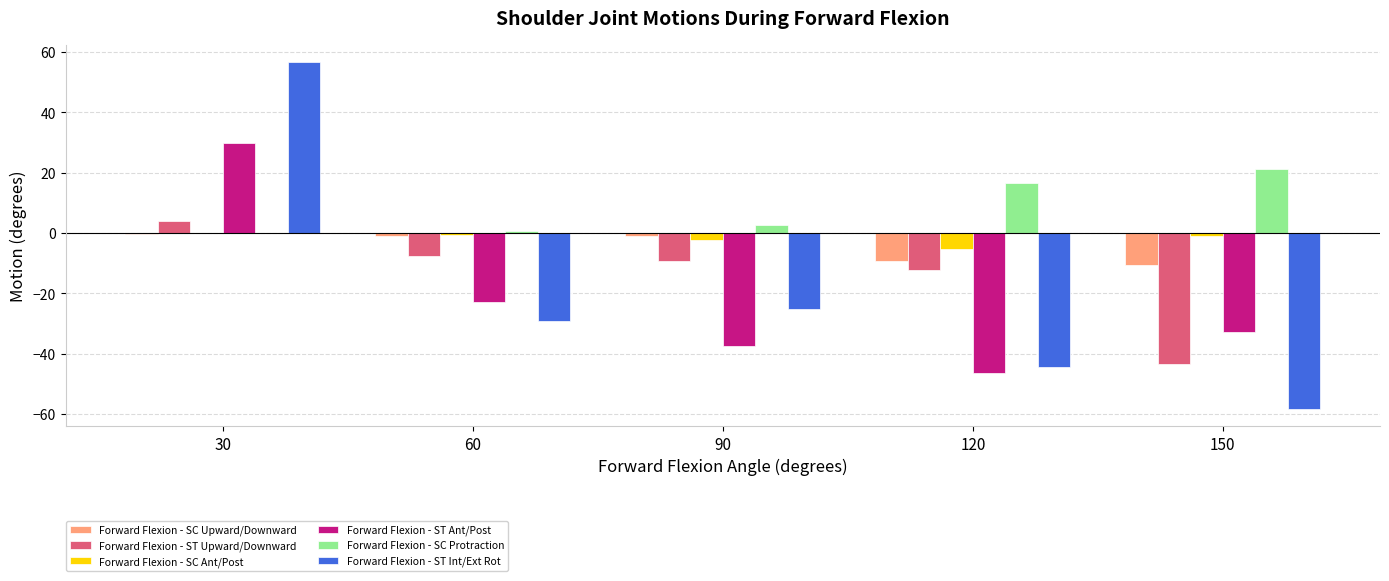

At which category does the chart reach its peak across all series?

30